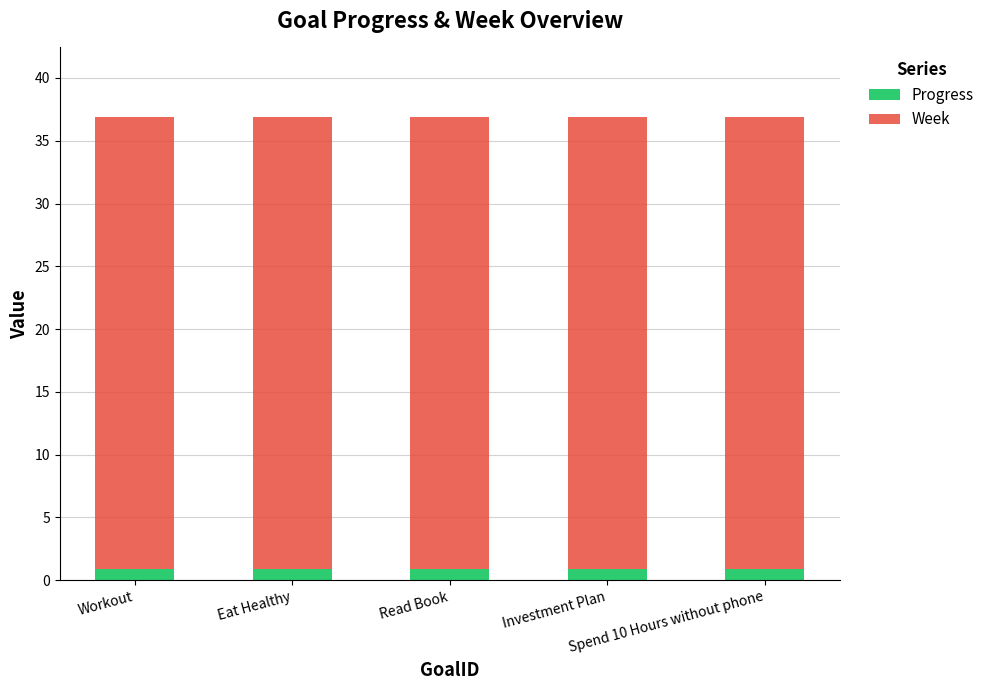

How many bars are there in total?

5